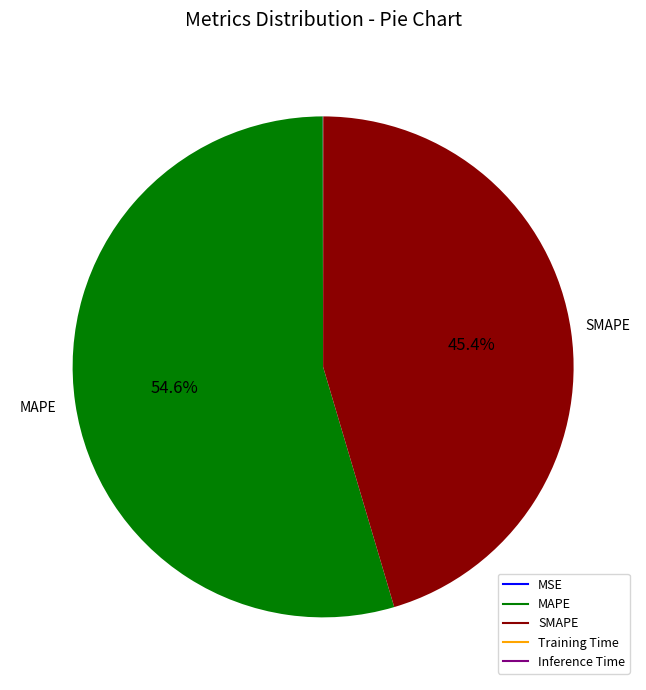

Which category accounts for the majority?

MAPE